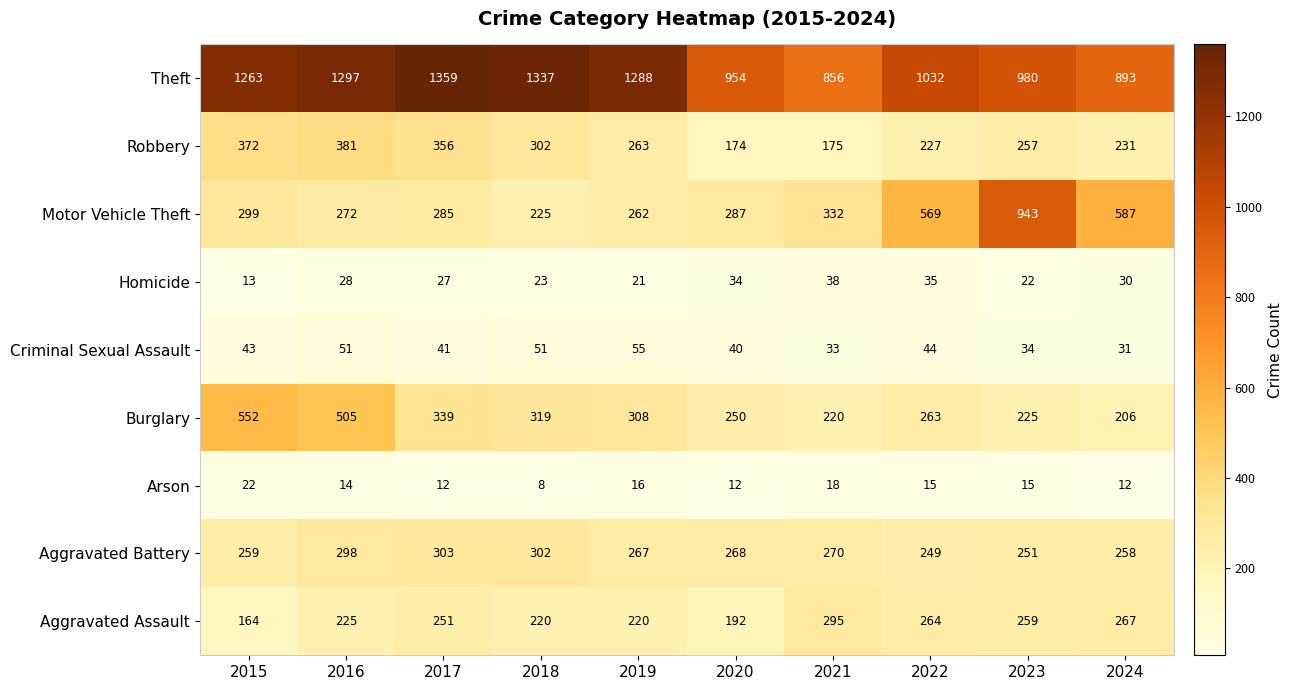

Where is Motor Vehicle Theft nearest to the value 584?

2024